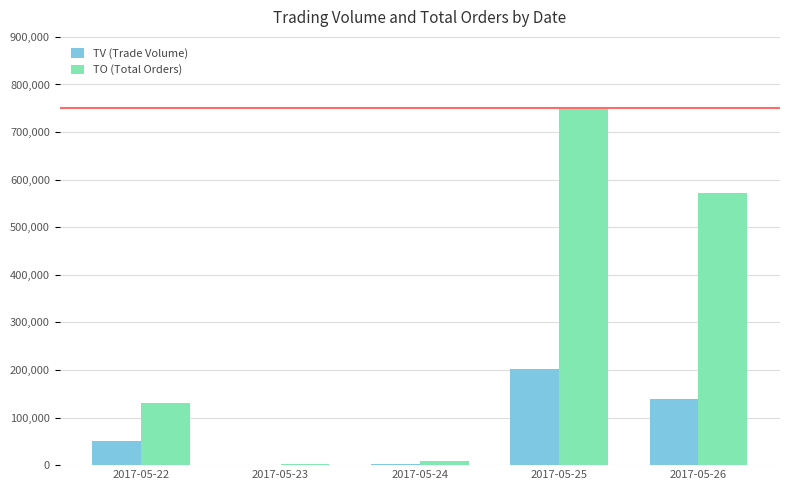

What is the sum of the TV (Trade Volume) values at 2017-05-26 and 2017-05-24?

143000